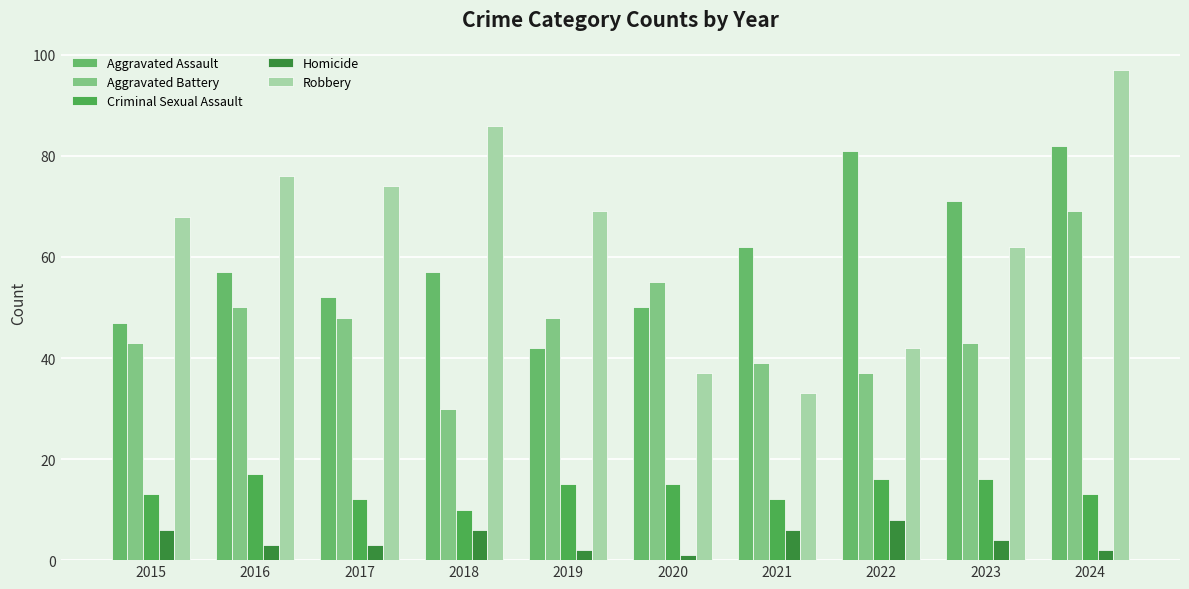

What is the average value of the Aggravated Battery series?

46